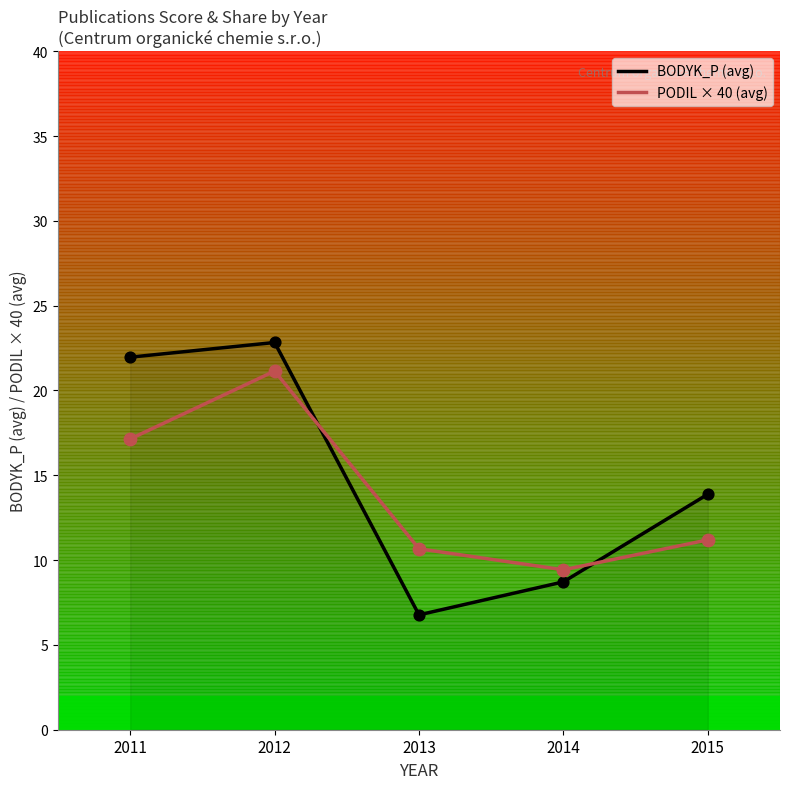

At which category is the sum across all series the highest?

2012